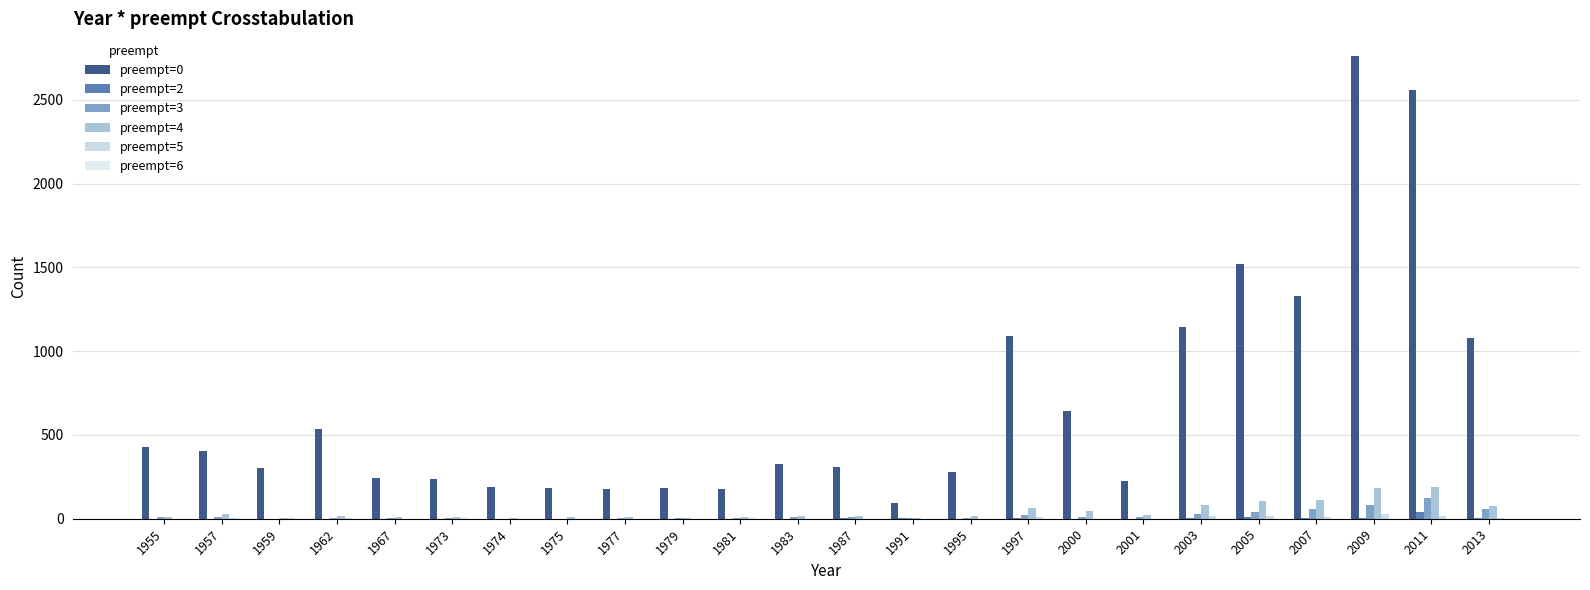

List the series in order of their peak value, highest first.

preempt=0, preempt=4, preempt=3, preempt=2, preempt=5, preempt=6